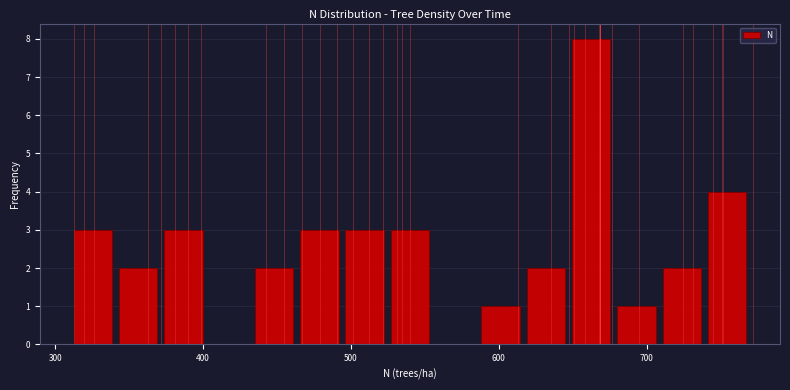

Around what value on the x-axis is the tallest bar? Give the approximate position of its centre, as read against the axis.

660